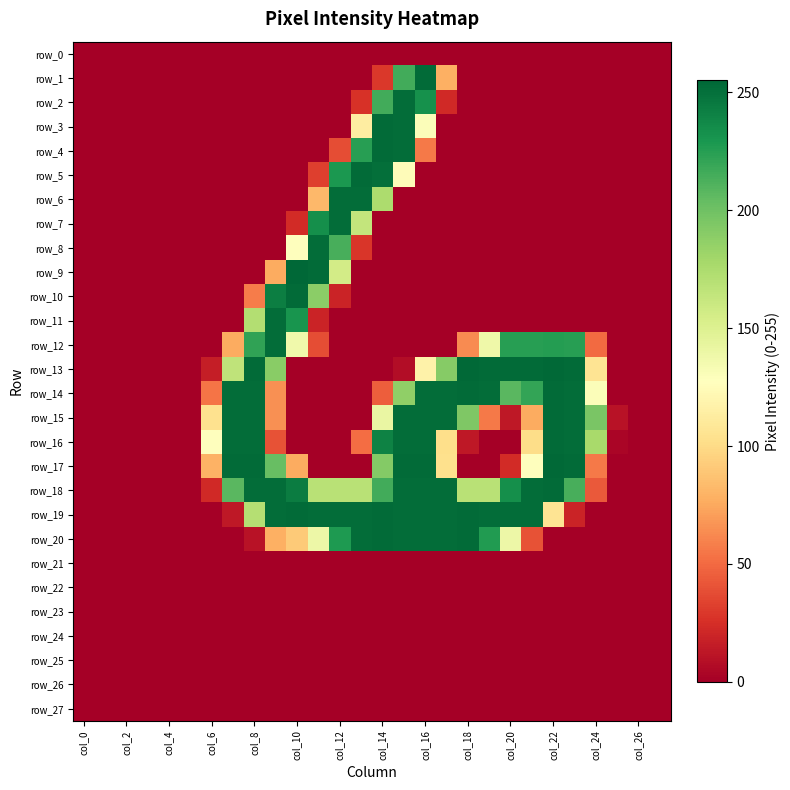

Reading left to right, extract all data points from this chart.

row_0: 0	0	0	0	0	0	0	0	0	0	0	0	0	0	0	0	0	0	0	0	0	0	0	0	0	0	0	0
row_1: 0	0	0	0	0	0	0	0	0	0	0	0	0	0	29	216	253	78	0	0	0	0	0	0	0	0	0	0
row_2: 0	0	0	0	0	0	0	0	0	0	0	0	0	26	216	252	233	22	0	0	0	0	0	0	0	0	0	0
row_3: 0	0	0	0	0	0	0	0	0	0	0	0	0	113	253	252	130	0	0	0	0	0	0	0	0	0	0	0
row_4: 0	0	0	0	0	0	0	0	0	0	0	0	38	225	253	252	56	0	0	0	0	0	0	0	0	0	0	0
row_5: 0	0	0	0	0	0	0	0	0	0	0	32	229	253	251	125	0	0	0	0	0	0	0	0	0	0	0	0
row_6: 0	0	0	0	0	0	0	0	0	0	0	82	252	252	175	0	0	0	0	0	0	0	0	0	0	0	0	0
row_7: 0	0	0	0	0	0	0	0	0	0	23	234	252	164	0	0	0	0	0	0	0	0	0	0	0	0	0	0
row_8: 0	0	0	0	0	0	0	0	0	0	128	252	214	28	0	0	0	0	0	0	0	0	0	0	0	0	0	0
row_9: 0	0	0	0	0	0	0	0	0	76	255	253	156	0	0	0	0	0	0	0	0	0	0	0	0	0	0	0
row_10: 0	0	0	0	0	0	0	0	57	243	253	189	19	0	0	0	0	0	0	0	0	0	0	0	0	0	0	0
row_11: 0	0	0	0	0	0	0	0	172	252	231	19	0	0	0	0	0	0	0	0	0	0	0	0	0	0	0	0
row_12: 0	0	0	0	0	0	0	76	222	252	137	38	0	0	0	0	0	0	63	138	225	225	226	225	50	0	0	0
row_13: 0	0	0	0	0	0	16	166	253	190	0	0	0	0	0	7	117	191	254	253	253	253	254	253	106	0	0	0
row_14: 0	0	0	0	0	0	54	252	252	65	0	0	0	0	45	187	252	252	253	252	208	221	253	252	130	0	0	0
row_15: 0	0	0	0	0	0	104	252	252	65	0	0	0	0	141	252	252	252	194	56	13	76	253	252	196	10	0	0
row_16: 0	0	0	0	0	0	128	252	252	40	0	0	0	51	241	252	252	102	13	0	0	101	253	252	177	3	0	0
row_17: 0	0	0	0	0	0	79	253	253	203	76	0	0	0	192	253	253	103	0	0	23	128	254	253	56	0	0	0
row_18: 0	0	0	0	0	0	22	208	252	252	244	169	169	169	216	252	252	252	169	169	234	252	253	214	43	0	0	0
row_19: 0	0	0	0	0	0	0	13	171	252	253	252	252	252	253	252	252	252	253	252	252	252	106	19	0	0	0	0
row_20: 0	0	0	0	0	0	0	0	10	78	91	139	228	252	253	252	252	252	253	227	139	40	0	0	0	0	0	0
row_21: 0	0	0	0	0	0	0	0	0	0	0	0	0	0	0	0	0	0	0	0	0	0	0	0	0	0	0	0
row_22: 0	0	0	0	0	0	0	0	0	0	0	0	0	0	0	0	0	0	0	0	0	0	0	0	0	0	0	0
row_23: 0	0	0	0	0	0	0	0	0	0	0	0	0	0	0	0	0	0	0	0	0	0	0	0	0	0	0	0
row_24: 0	0	0	0	0	0	0	0	0	0	0	0	0	0	0	0	0	0	0	0	0	0	0	0	0	0	0	0
row_25: 0	0	0	0	0	0	0	0	0	0	0	0	0	0	0	0	0	0	0	0	0	0	0	0	0	0	0	0
row_26: 0	0	0	0	0	0	0	0	0	0	0	0	0	0	0	0	0	0	0	0	0	0	0	0	0	0	0	0
row_27: 0	0	0	0	0	0	0	0	0	0	0	0	0	0	0	0	0	0	0	0	0	0	0	0	0	0	0	0